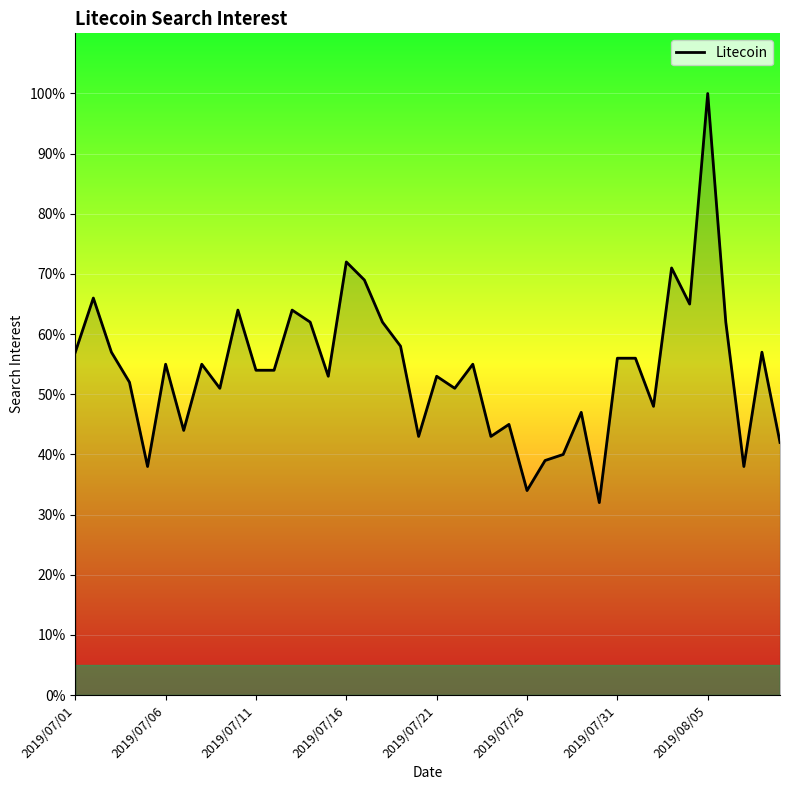

What is the greatest value displayed?

100